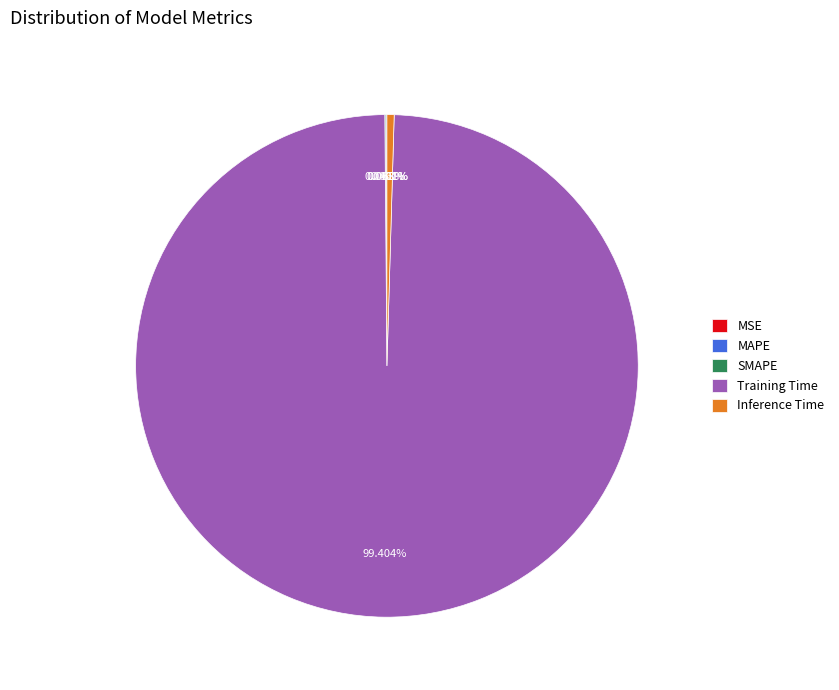

Do Inference Time and Training Time together represent more than half of the pie?

Yes